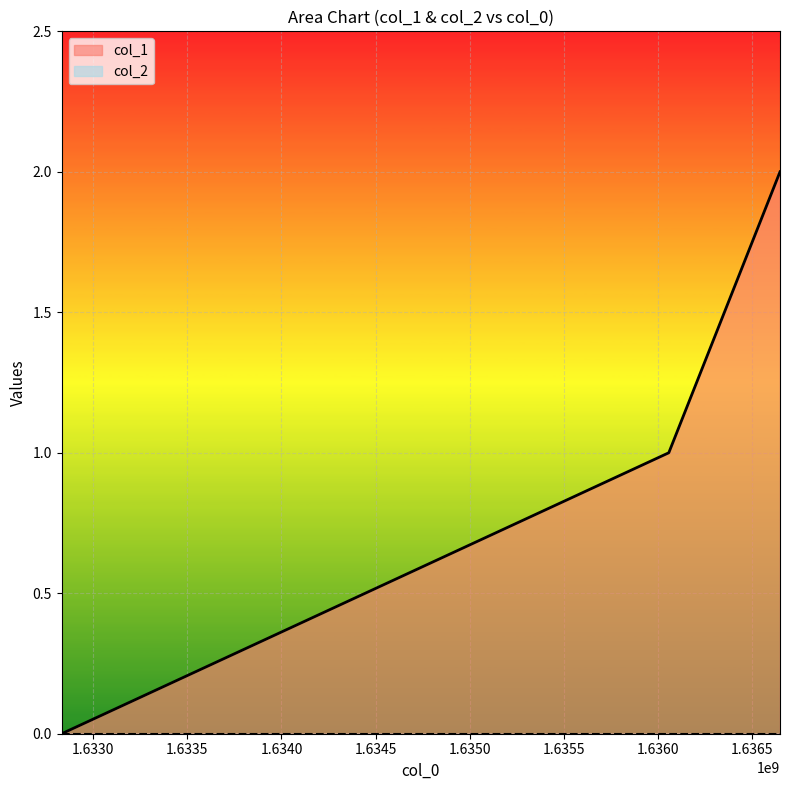

Between 1636647150 and 1636056681, which is larger?

1636647150